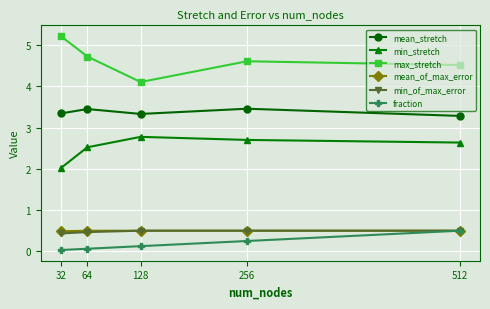

What is the minimum value for min_of_max_error?

0.4